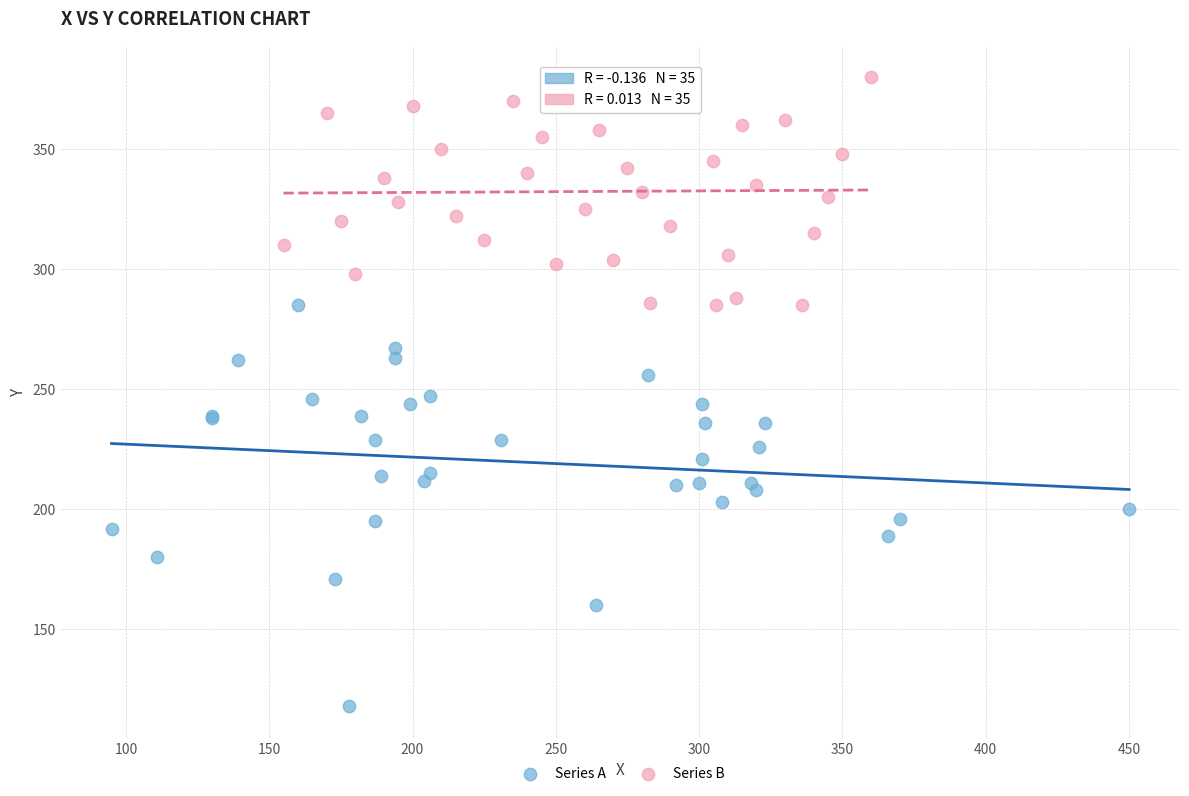

Which series contains the lowest Y value?

Series A